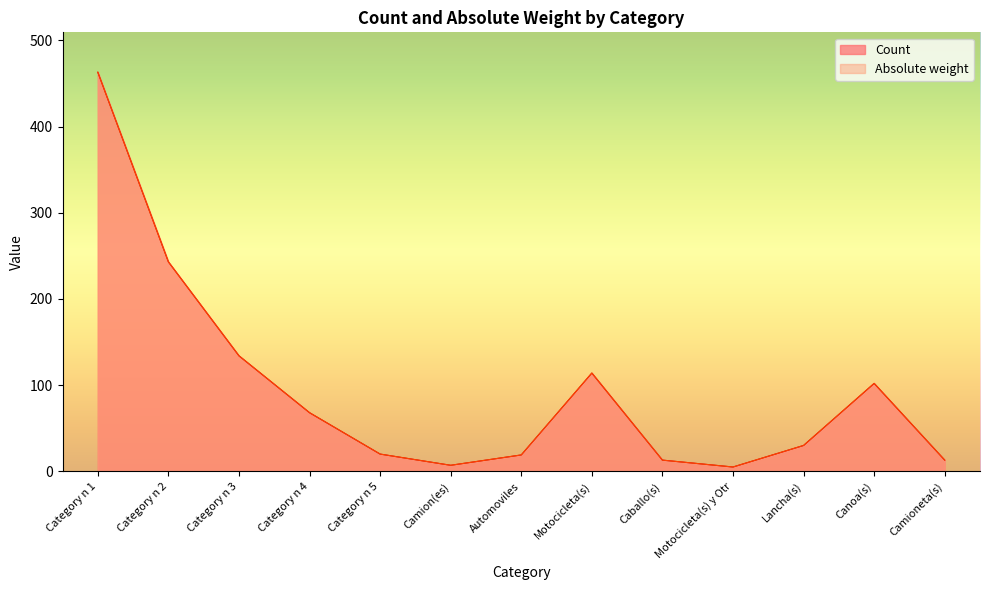

Reading left to right, list all the values displayed in this chart.

Count: Category n 1=463	Category n 2=243	Category n 3=134	Category n 4=68	Category n 5=20	Camion(es)=7	Automoviles=19	Motocicleta(s)=114	Caballo(s)=13	Motocicleta(s) y Otr=5	Lancha(s)=30	Canoa(s)=102	Camioneta(s)=13
Absolute weight: Category n 1=463	Category n 2=243	Category n 3=134	Category n 4=68	Category n 5=20	Camion(es)=7	Automoviles=19	Motocicleta(s)=114	Caballo(s)=13	Motocicleta(s) y Otr=5	Lancha(s)=30	Canoa(s)=102	Camioneta(s)=13